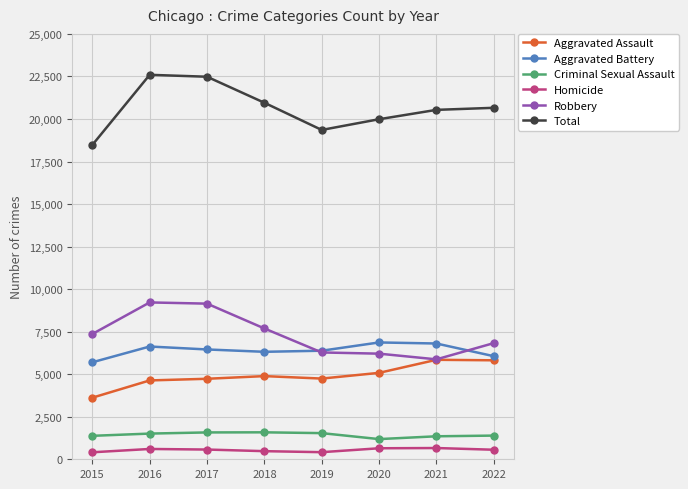

The Aggravated Assault series shows 1502 at 2016. True or false?

False